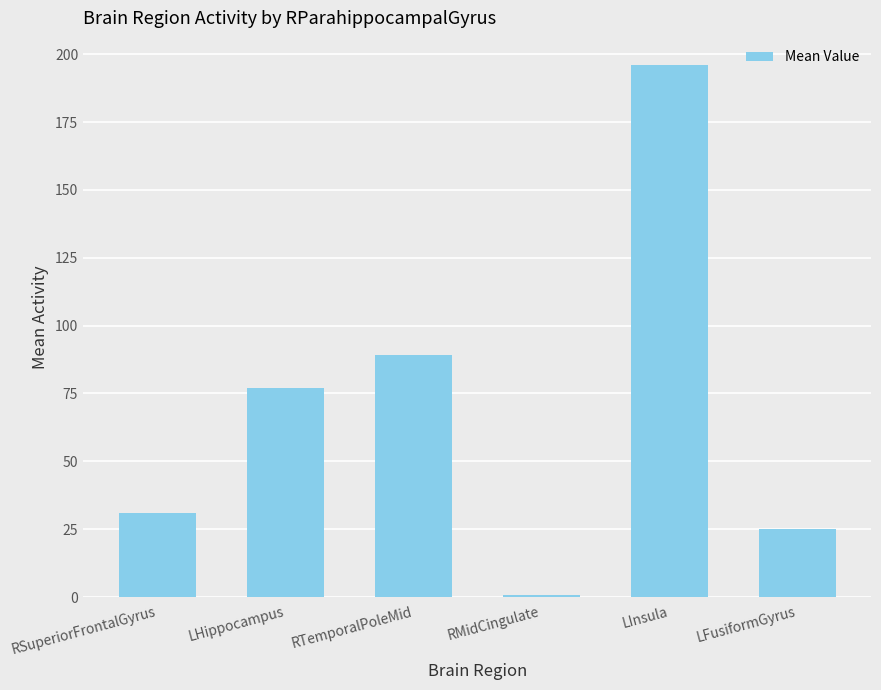

Reading right to left, transcribe all the data shown in this chart.

LFusiformGyrus=25.0	LInsula=196.2	RMidCingulate=0.8	RTemporalPoleMid=89.1	LHippocampus=77.0	RSuperiorFrontalGyrus=31.1